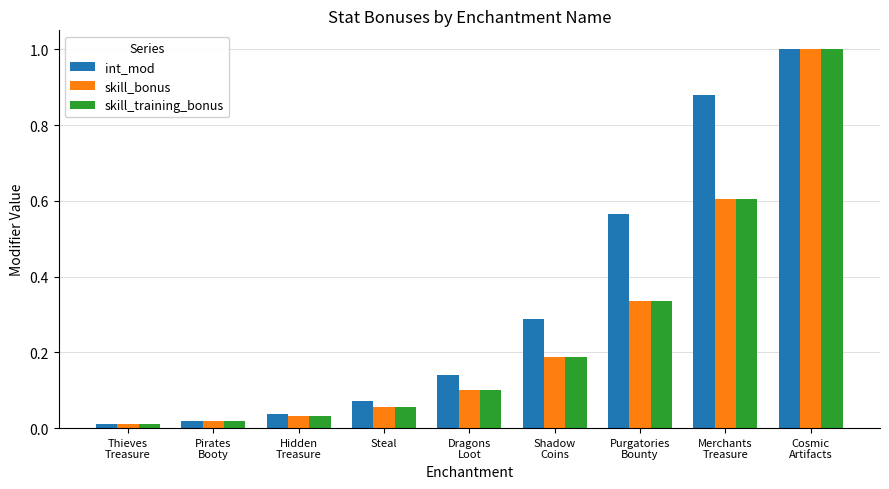

What is the highest value of the skill_training_bonus series?

1.0